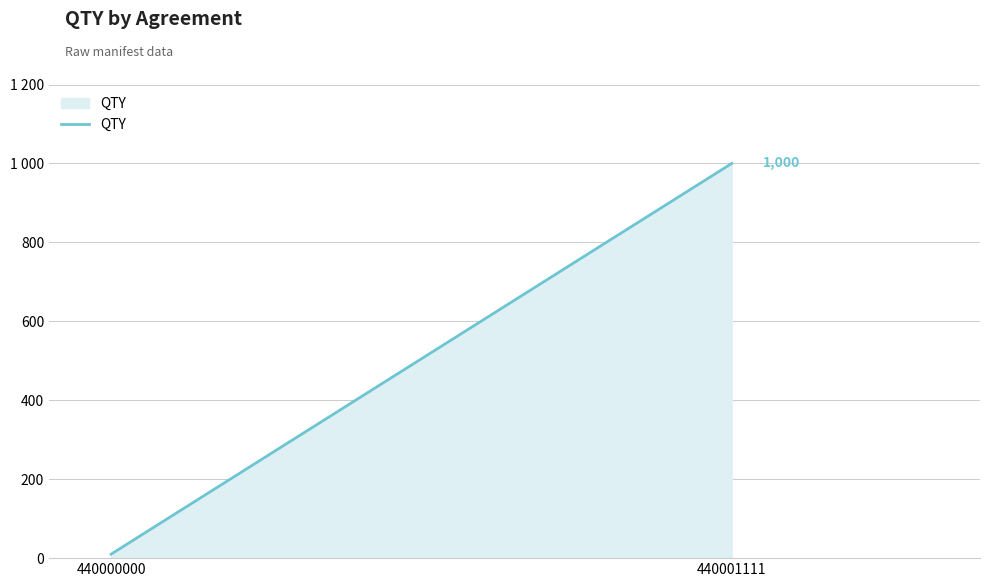

List the labels in order of value, largest first.

440001111, 440000000